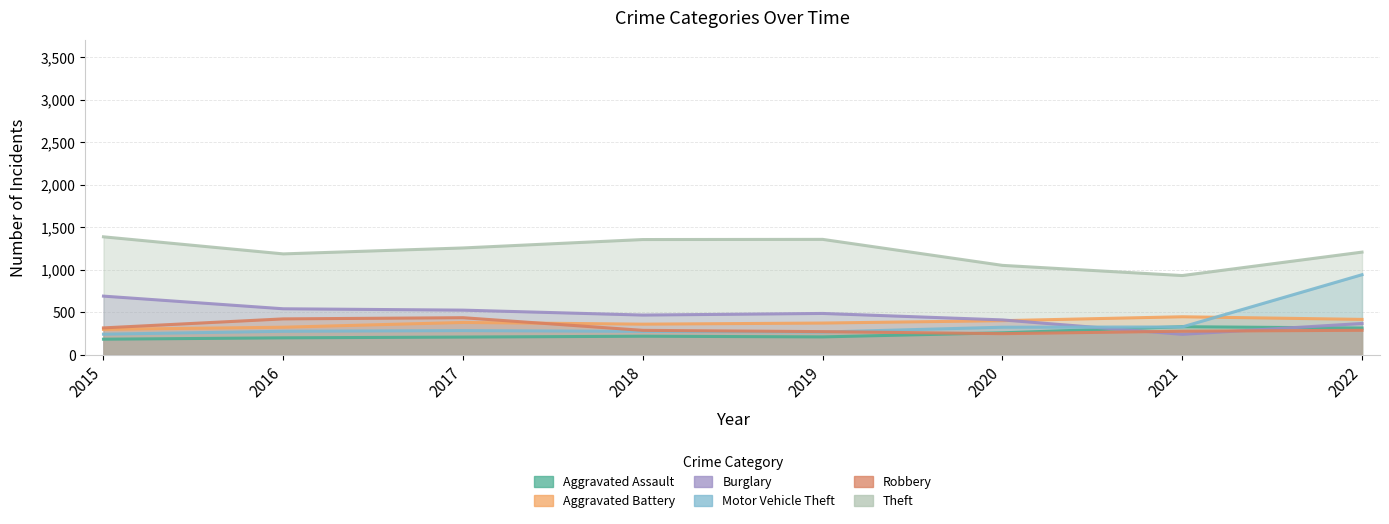

Which series changed the most between 2017 and 2020?

Theft